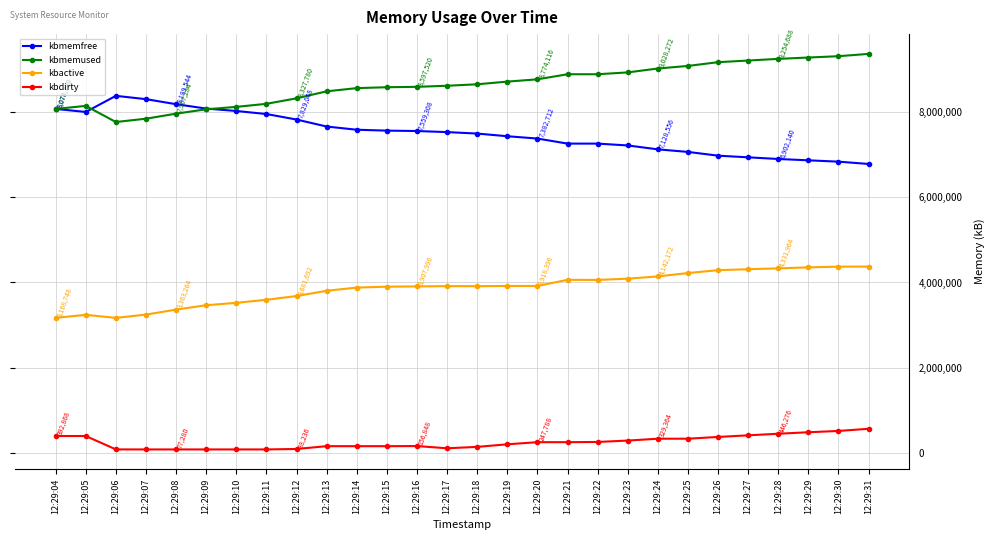

Where does the kbmemfree series first go above 7533768?

12:29:04